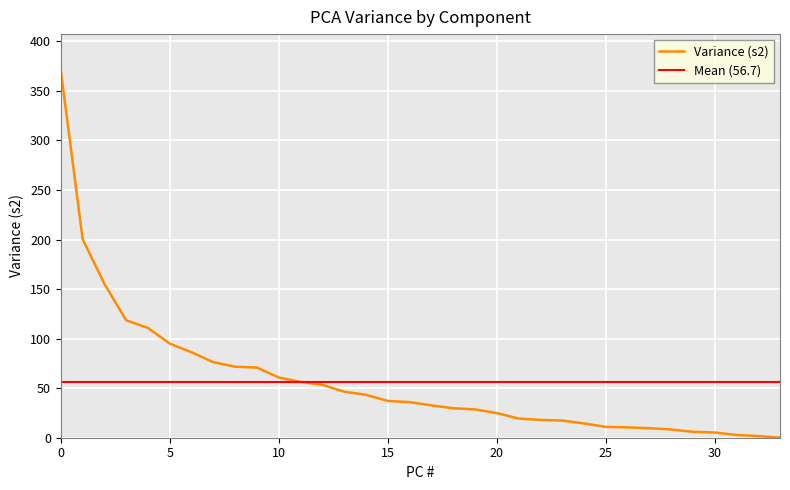

Between 17 and 27, which is larger?

17